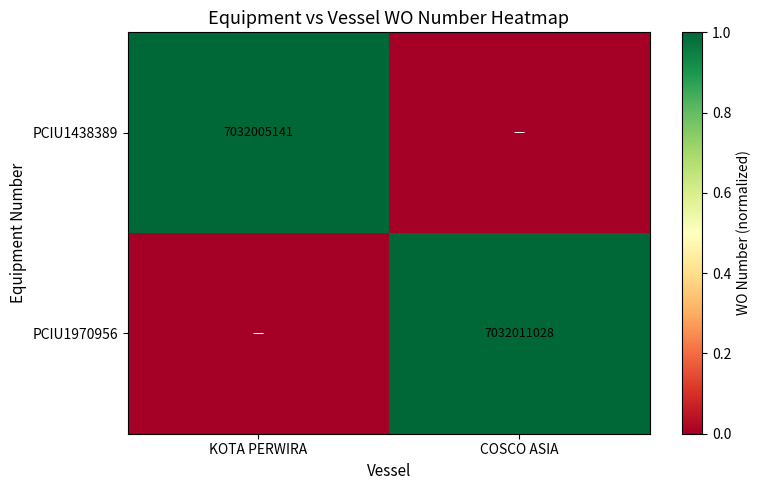

Count the number of categories in the chart.

2